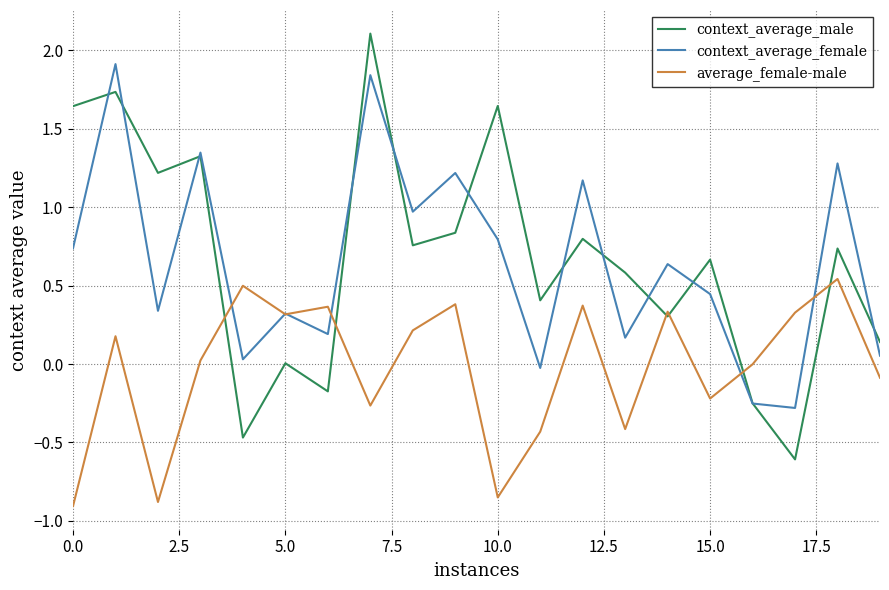

What is the greatest value displayed?

2.1